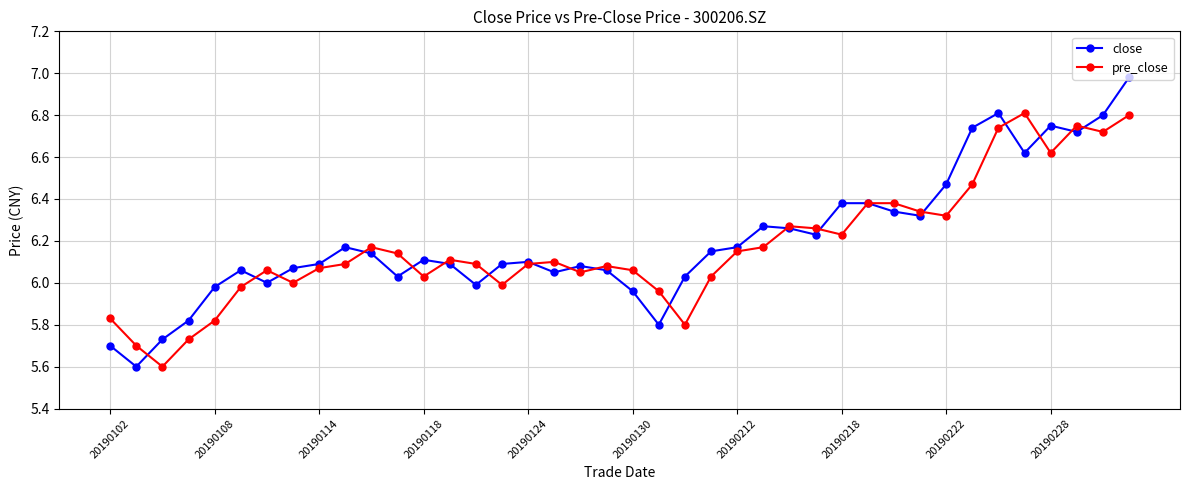

What is the difference between the maximum and minimum values in the pre_close series?

1.2